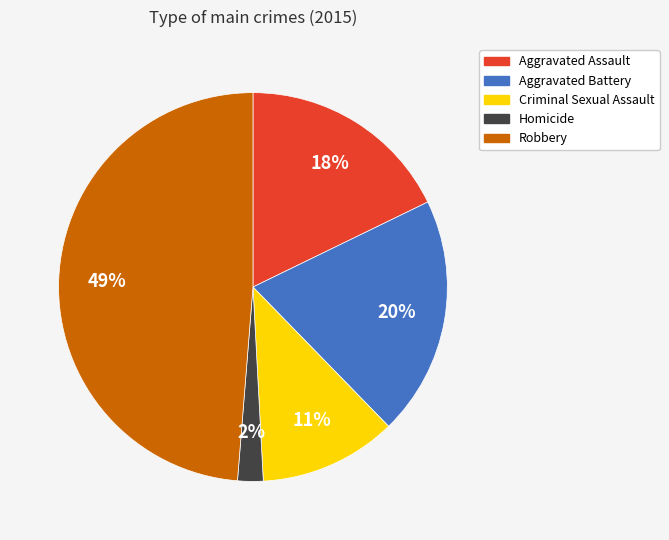

How many slices are in this pie chart?

5